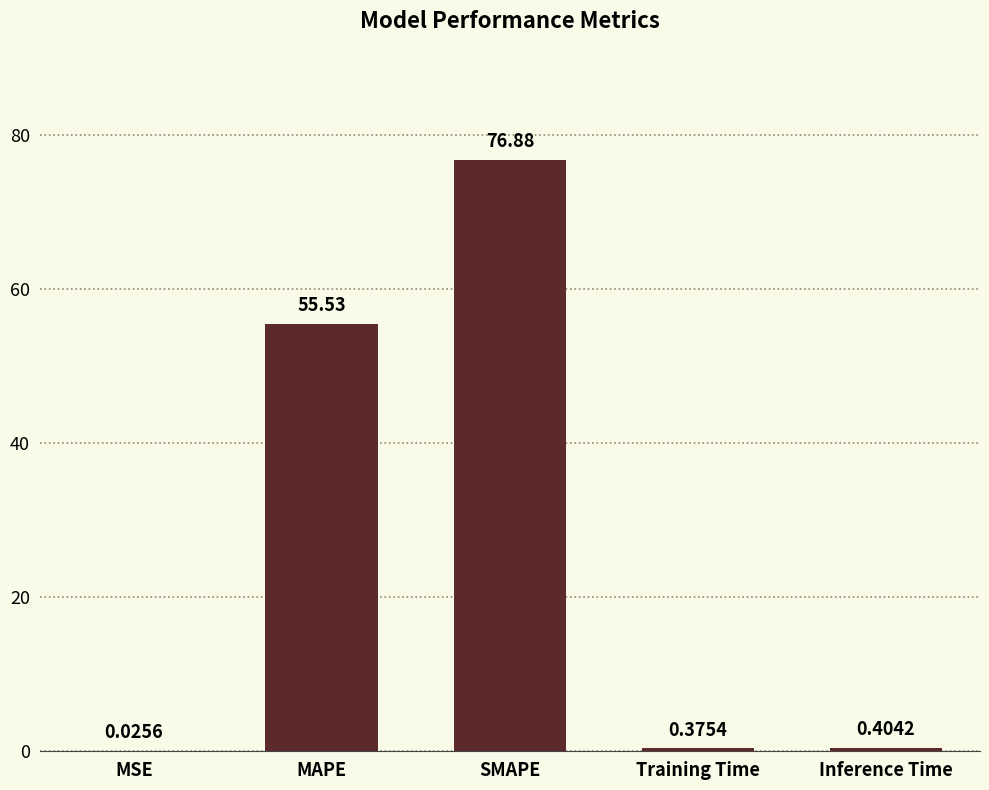

Between SMAPE and MSE, which is larger?

SMAPE